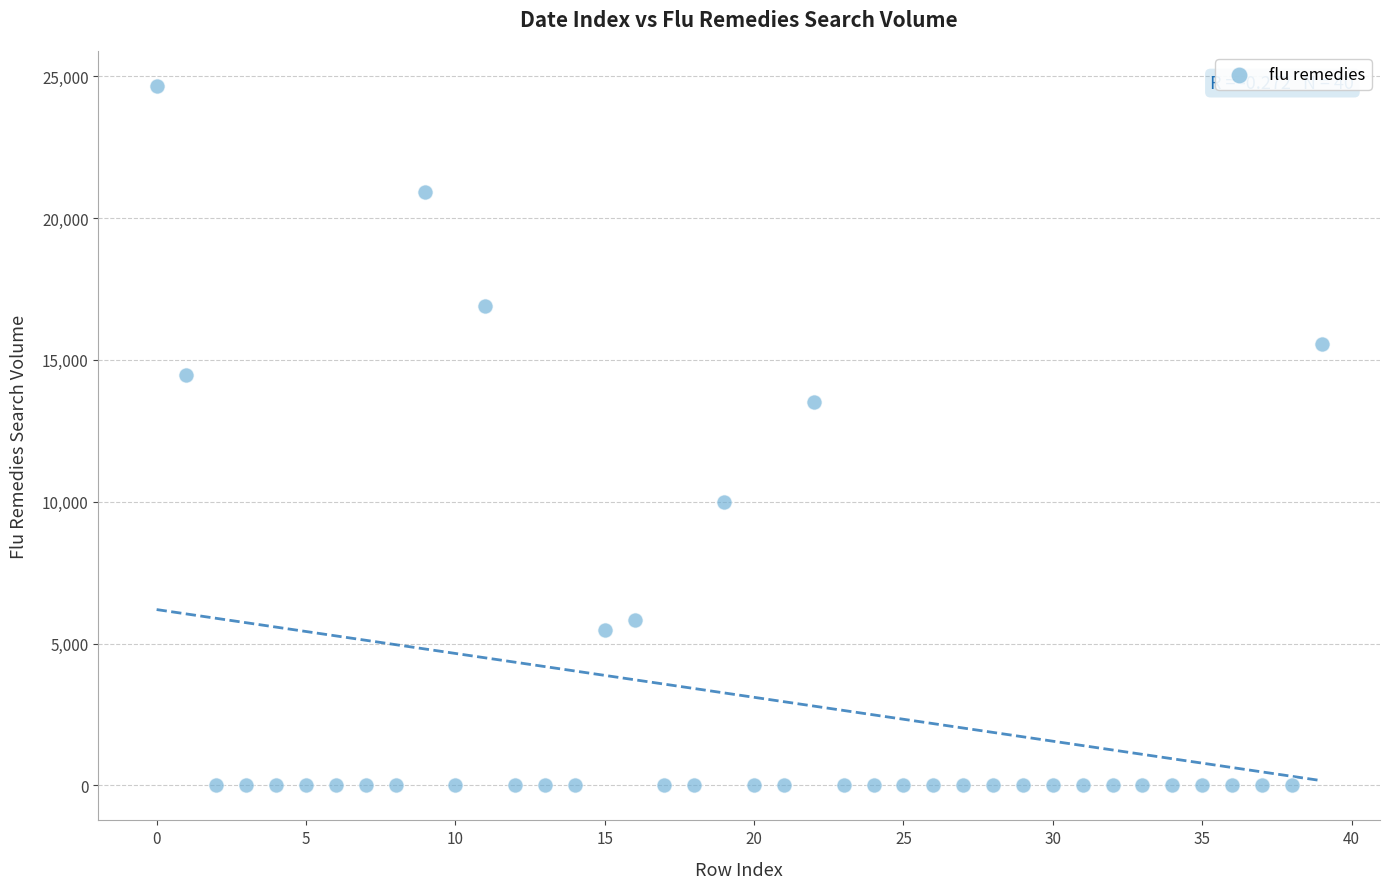

What Y value in the scatter plot is closest to 12327?

13507.7